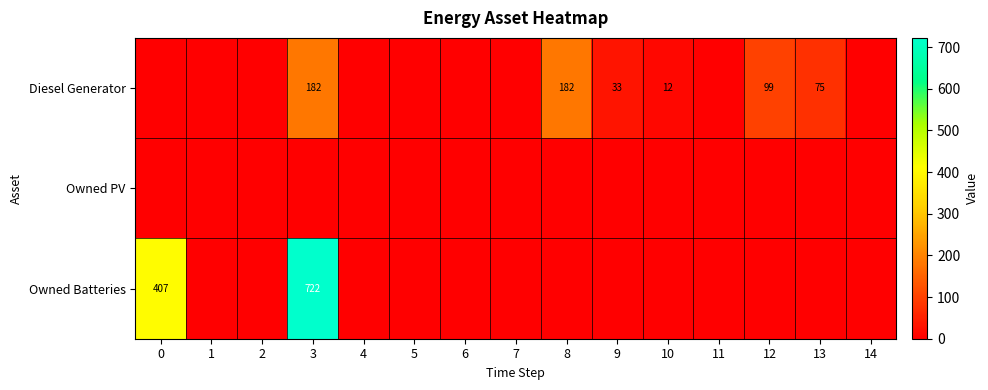

The value of Owned Batteries at 3 is 1005. True or false?

False